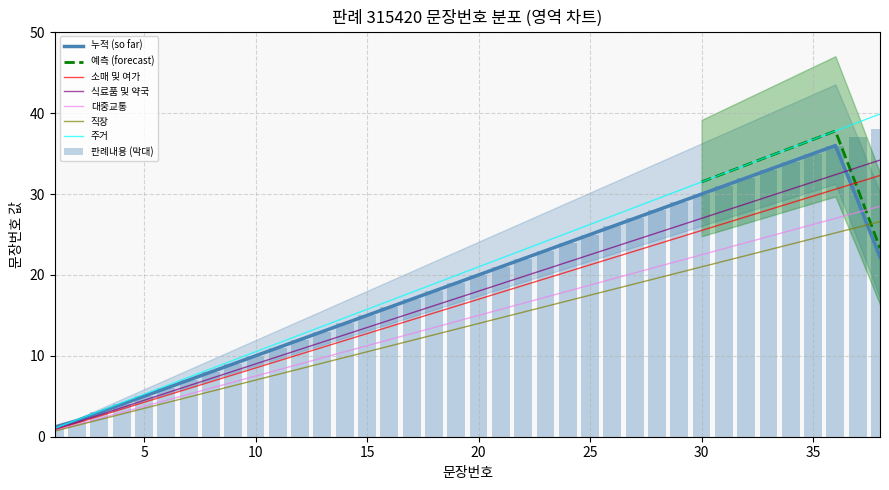

At which category does the chart reach its minimum across all series?

1